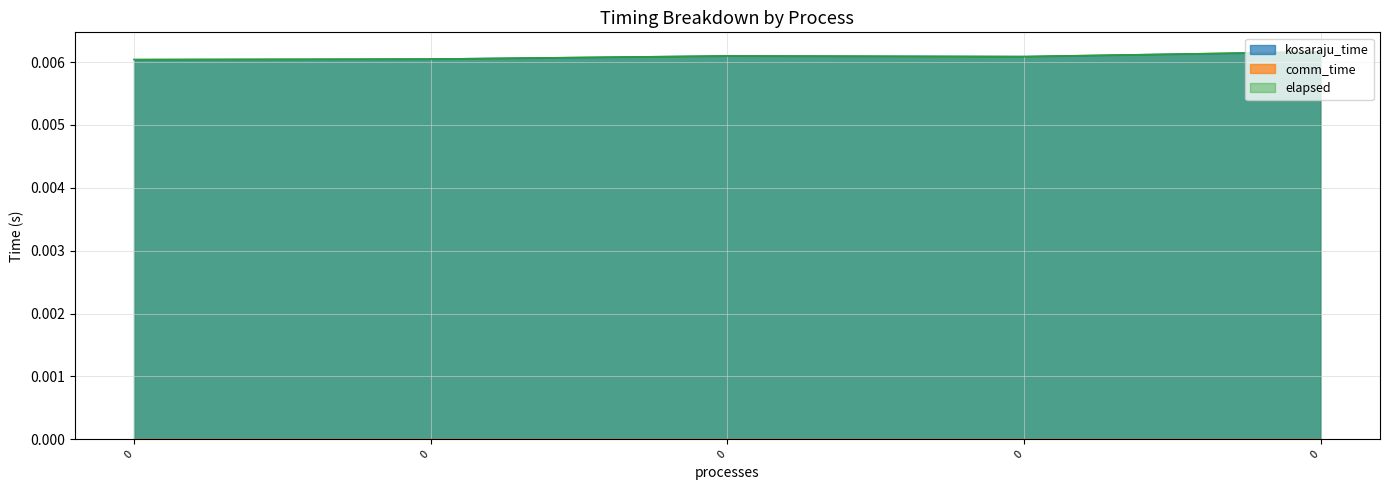

True or false: kosaraju_time and elapsed intersect in this chart.

False